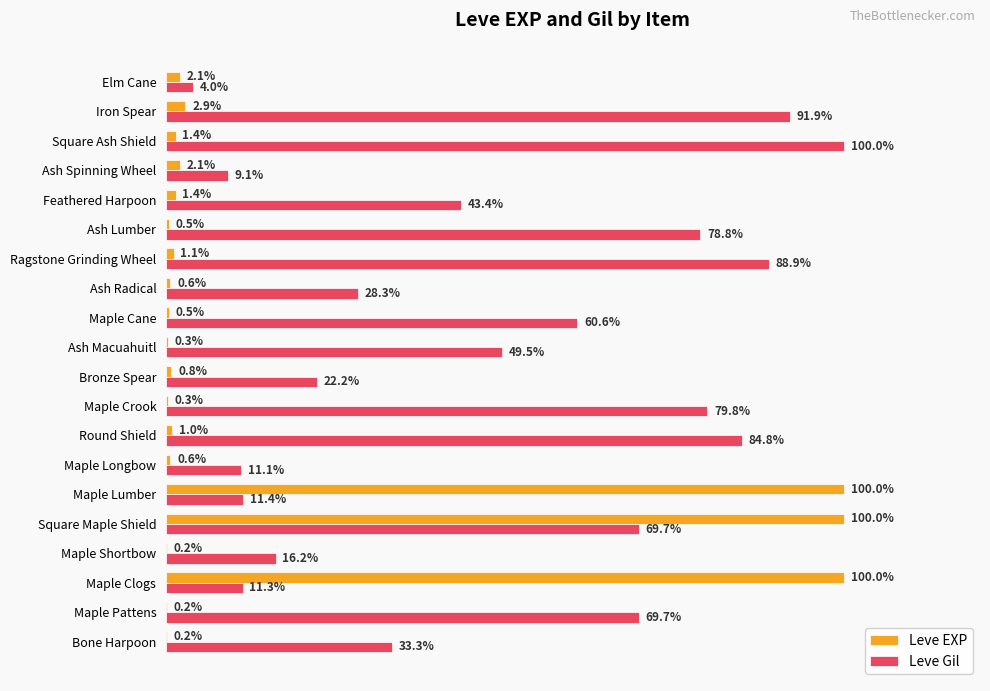

Where is Leve EXP nearest to the value 50?

Iron Spear